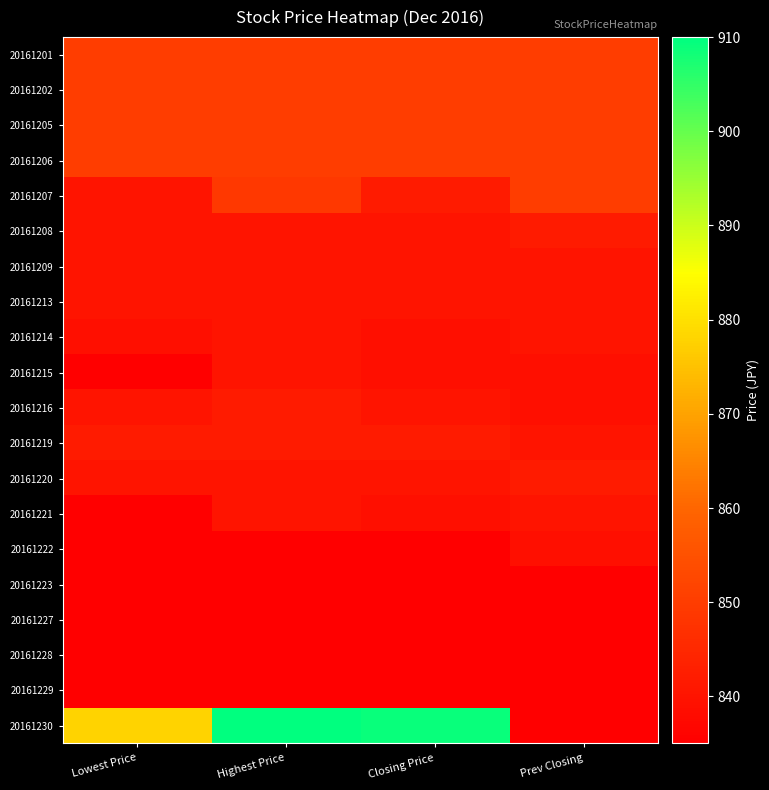

Reading right to left, extract all data points from this chart.

20161201: Prev Closing=850	Closing Price=850	Highest Price=850	Lowest Price=850
20161202: Prev Closing=850	Closing Price=850	Highest Price=850	Lowest Price=850
20161205: Prev Closing=850	Closing Price=850	Highest Price=850	Lowest Price=850
20161206: Prev Closing=850	Closing Price=850	Highest Price=850	Lowest Price=850
20161207: Prev Closing=850	Closing Price=842	Highest Price=849	Lowest Price=840
20161208: Prev Closing=842	Closing Price=840	Highest Price=840	Lowest Price=840
20161209: Prev Closing=840	Closing Price=840	Highest Price=840	Lowest Price=840
20161213: Prev Closing=840	Closing Price=840	Highest Price=840	Lowest Price=840
20161214: Prev Closing=840	Closing Price=839	Highest Price=840	Lowest Price=839
20161215: Prev Closing=839	Closing Price=839	Highest Price=840	Lowest Price=835
20161216: Prev Closing=839	Closing Price=840	Highest Price=842	Lowest Price=840
20161219: Prev Closing=840	Closing Price=842	Highest Price=842	Lowest Price=842
20161220: Prev Closing=842	Closing Price=840	Highest Price=840	Lowest Price=840
20161221: Prev Closing=840	Closing Price=839	Highest Price=840	Lowest Price=835
20161222: Prev Closing=839	Closing Price=835	Highest Price=835	Lowest Price=835
20161223: Prev Closing=835	Closing Price=835	Highest Price=835	Lowest Price=835
20161227: Prev Closing=835	Closing Price=835	Highest Price=835	Lowest Price=835
20161228: Prev Closing=835	Closing Price=835	Highest Price=835	Lowest Price=835
20161229: Prev Closing=835	Closing Price=835	Highest Price=835	Lowest Price=835
20161230: Prev Closing=835	Closing Price=909	Highest Price=910	Lowest Price=878